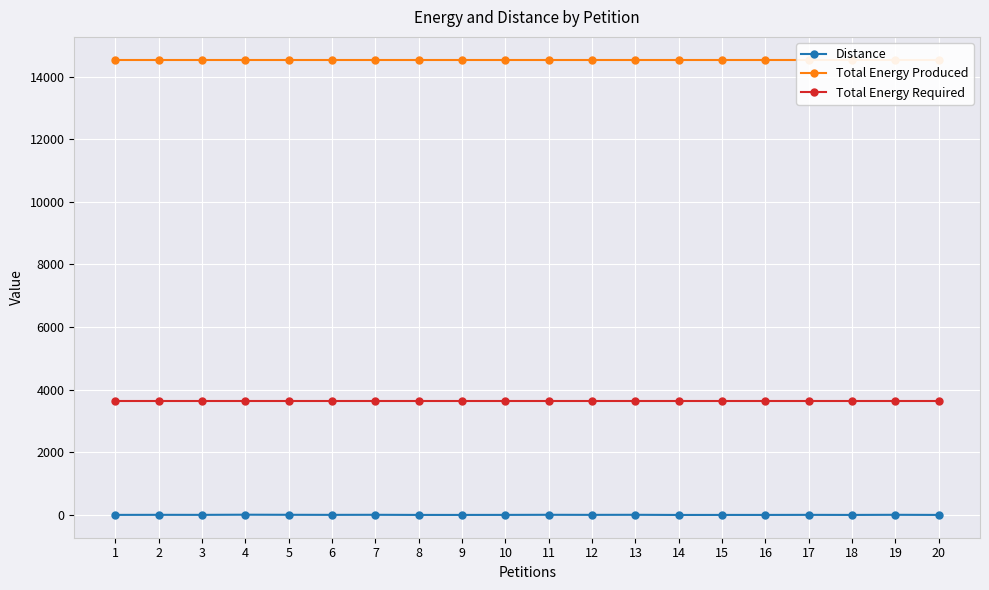

At how many categories does at least one series exceed 7474?

20